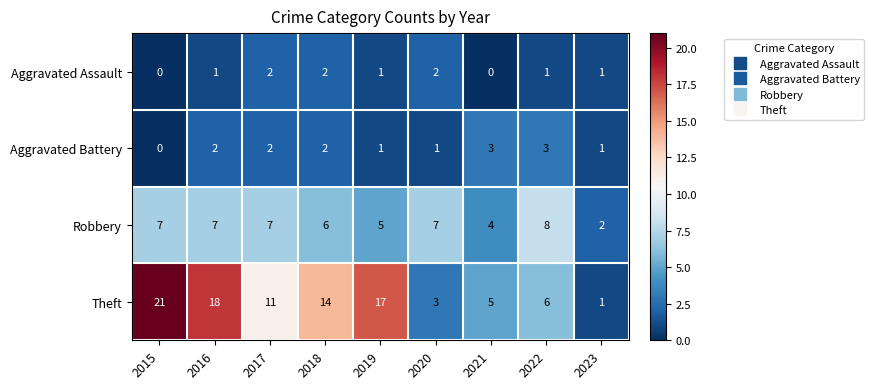

What is the approximate value of Robbery at 2021?

4